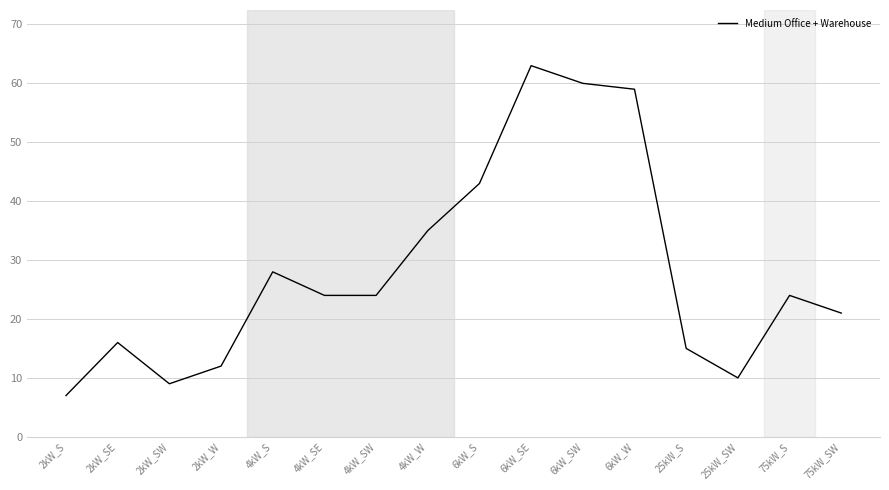

What is the difference between the second highest and minimum values?

53